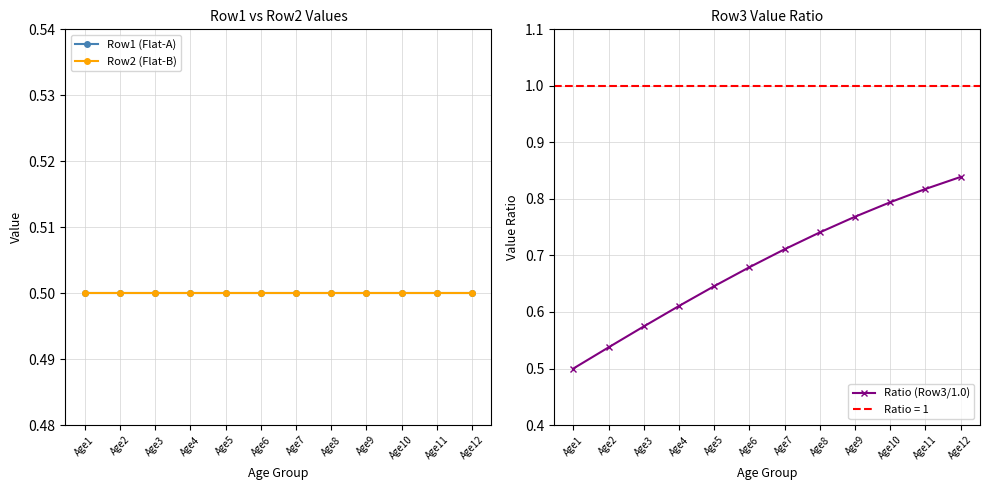

Which category has the lowest value in the Row2 (Flat-B) series?

Age1